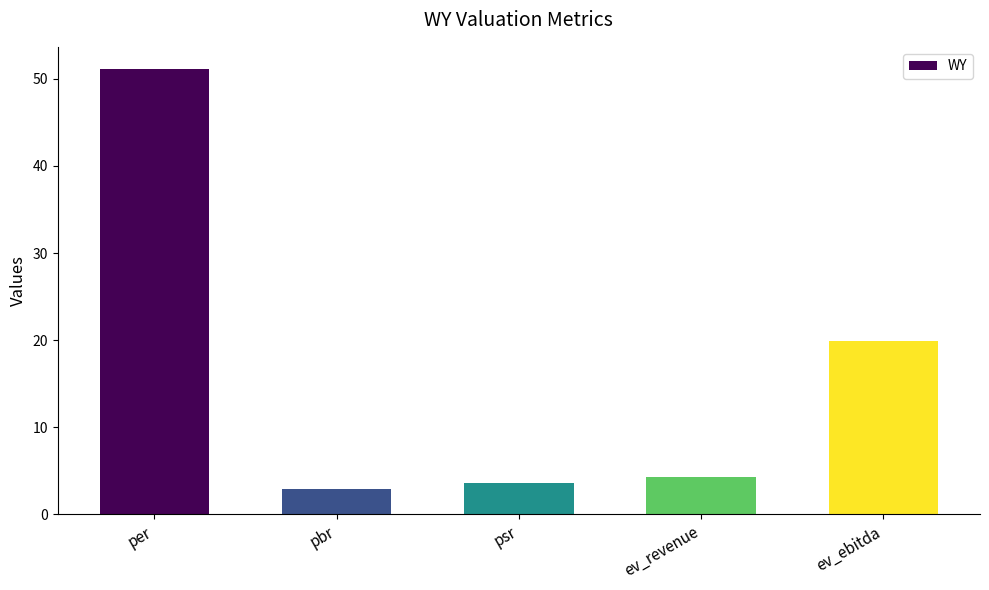

List the labels in order of value, smallest first.

pbr, psr, ev_revenue, ev_ebitda, per